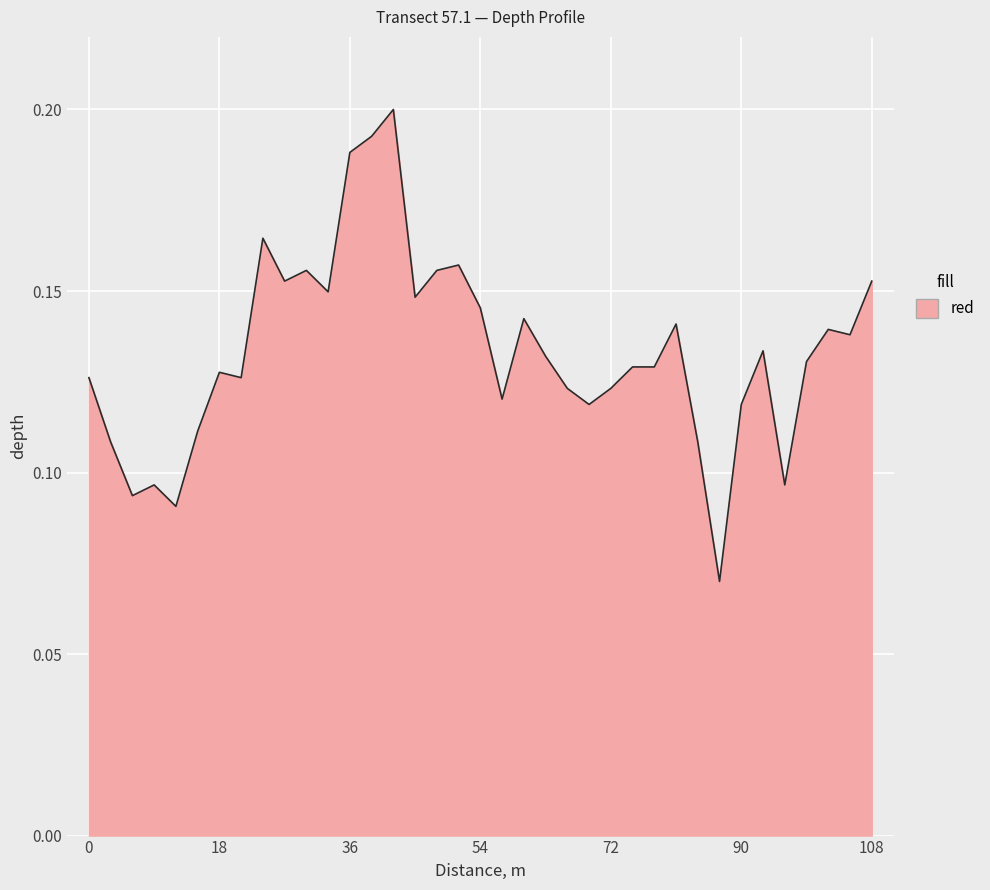

What is the average value?

0.1